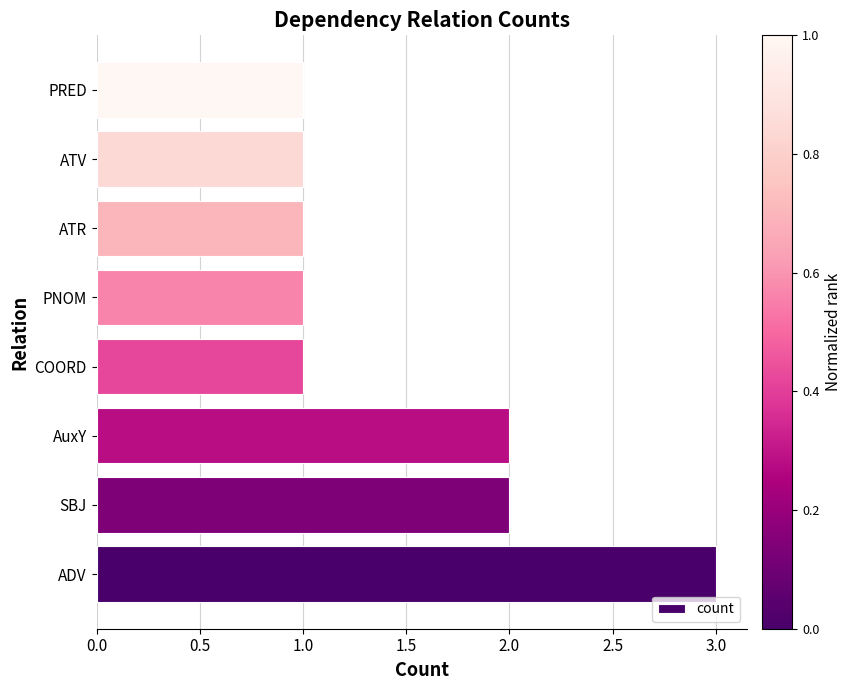

Reading top to bottom, transcribe all the data shown in this chart.

PRED=1	ATV=1	ATR=1	PNOM=1	COORD=1	AuxY=2	SBJ=2	ADV=3